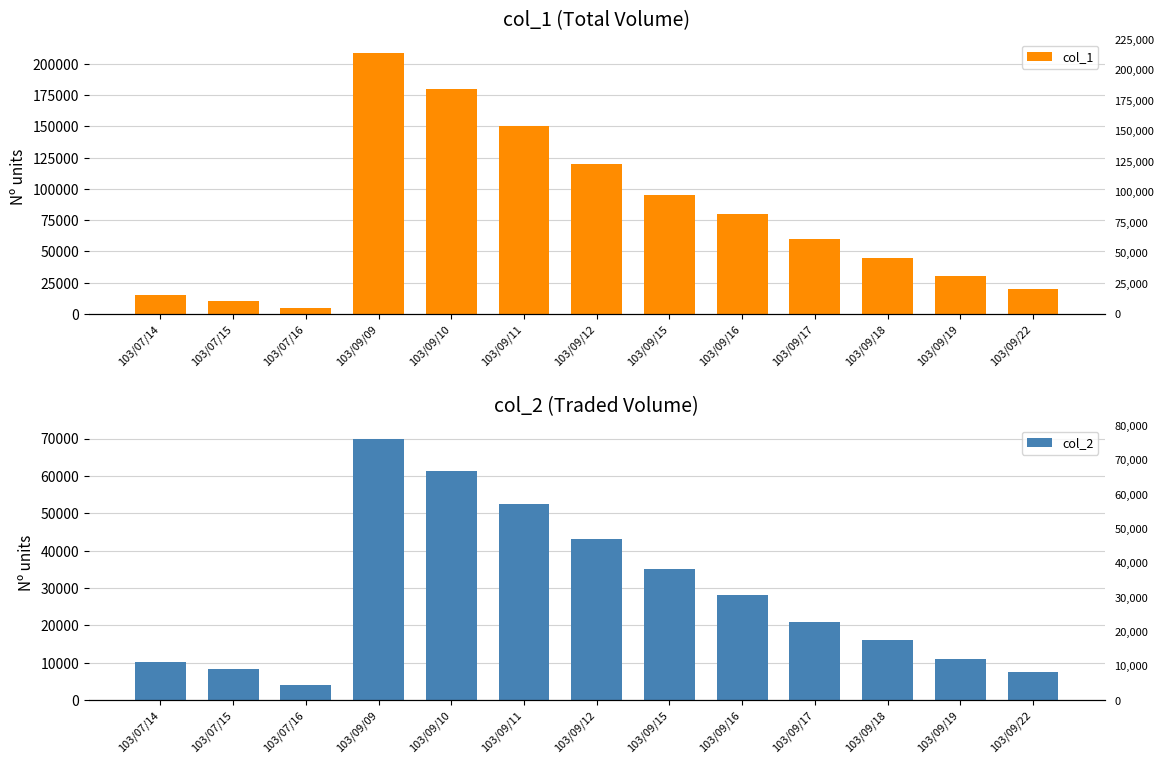

What is the sum of the col_1 values at 103/07/15 and 103/09/12?

130000